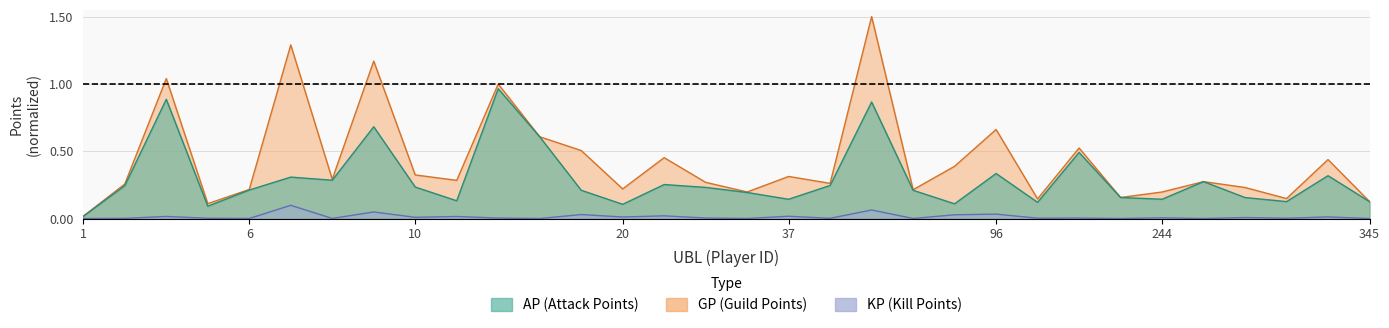

The value of GP at 250 is 0.3. True or false?

True